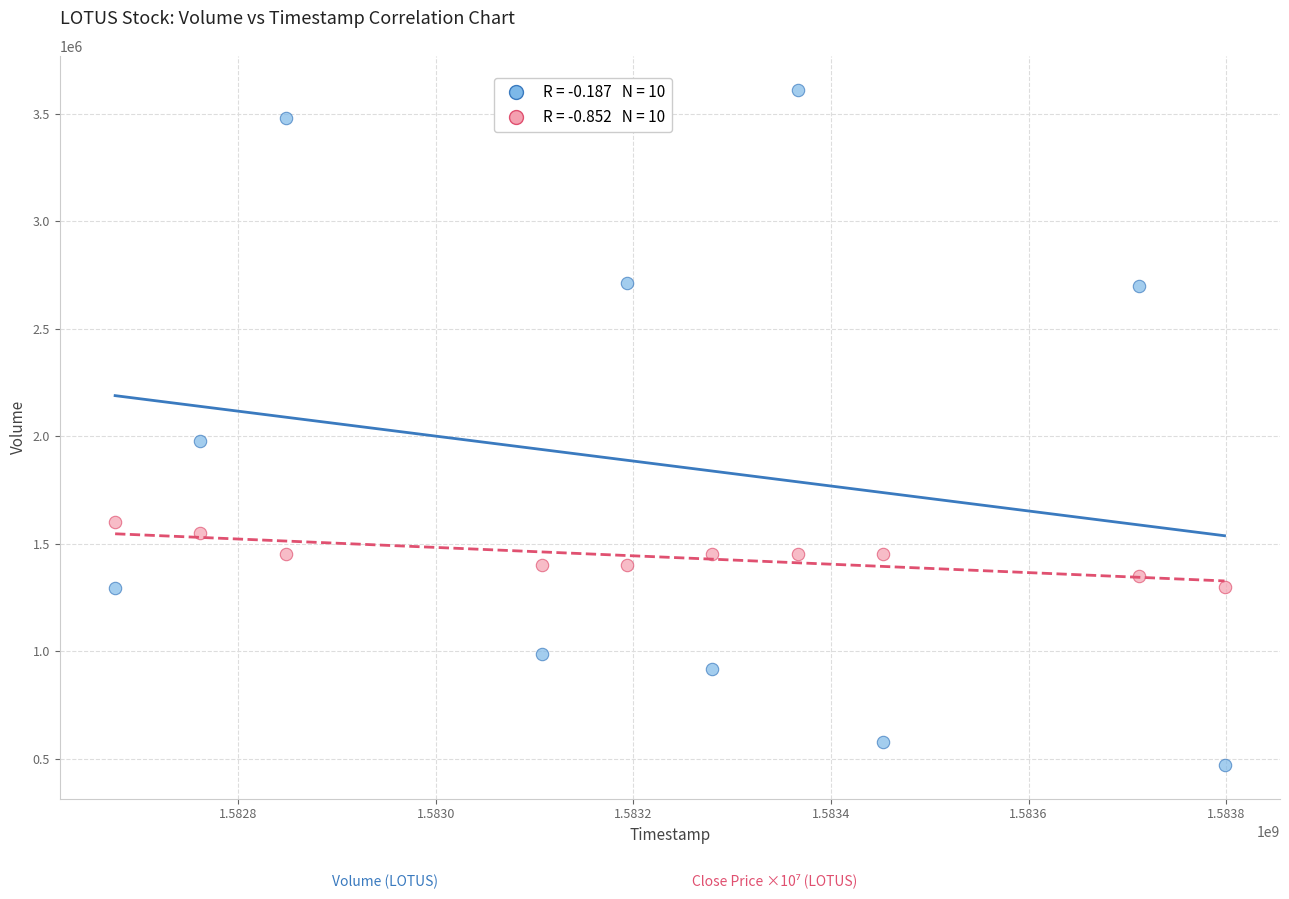

Across all series, what Y value is closest to 2041550?

1978500.0